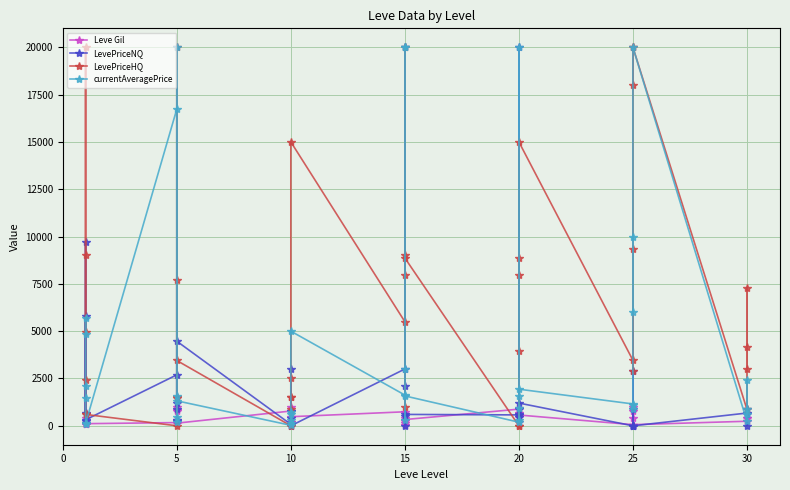

What are all the series names shown in the legend?

Leve Gil, LevePriceNQ, LevePriceHQ, currentAveragePrice